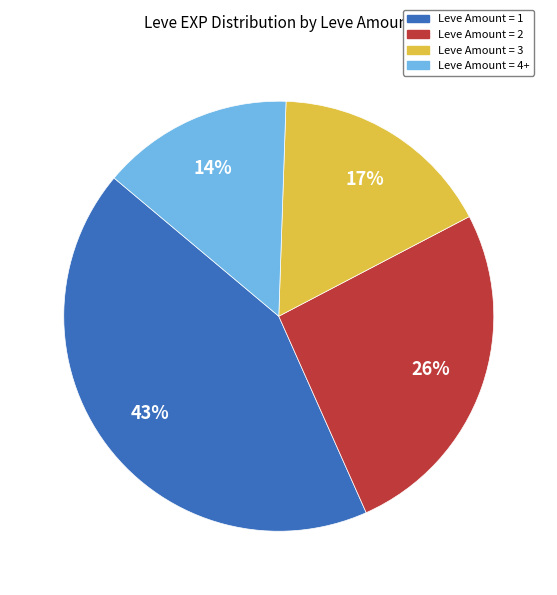

To the nearest percent, what is the average slice percentage?

25%